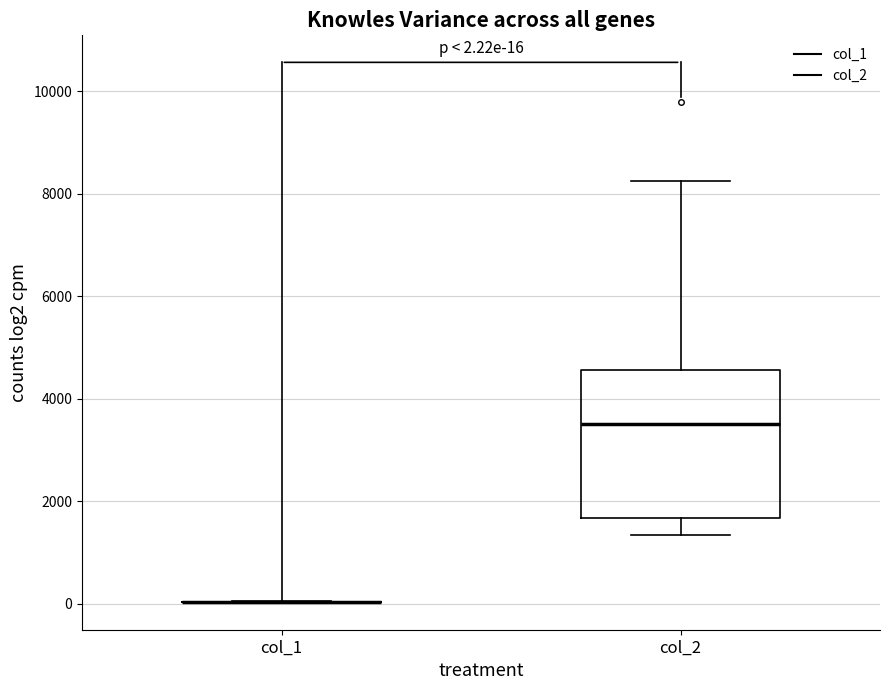

Which box is the tallest, from its lower edge to its upper edge?

col_2